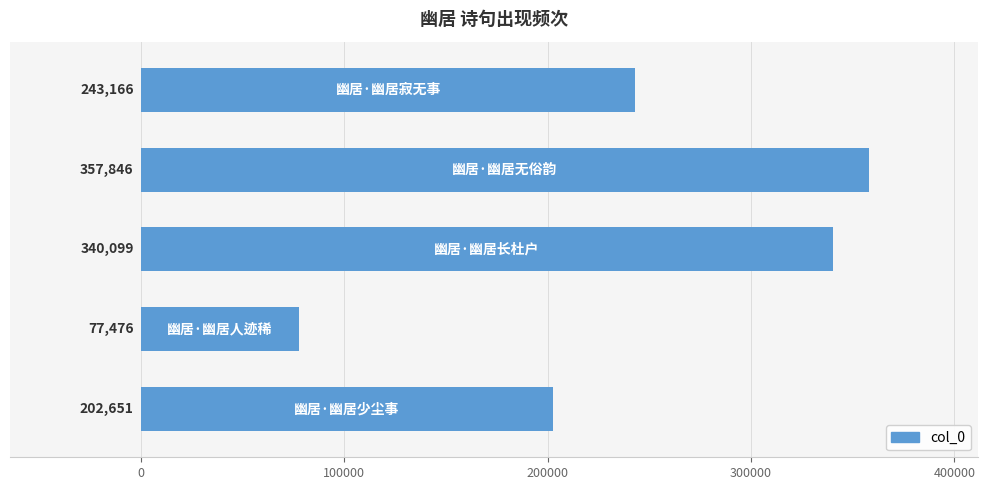

What is the difference between the second highest and minimum values?

262623